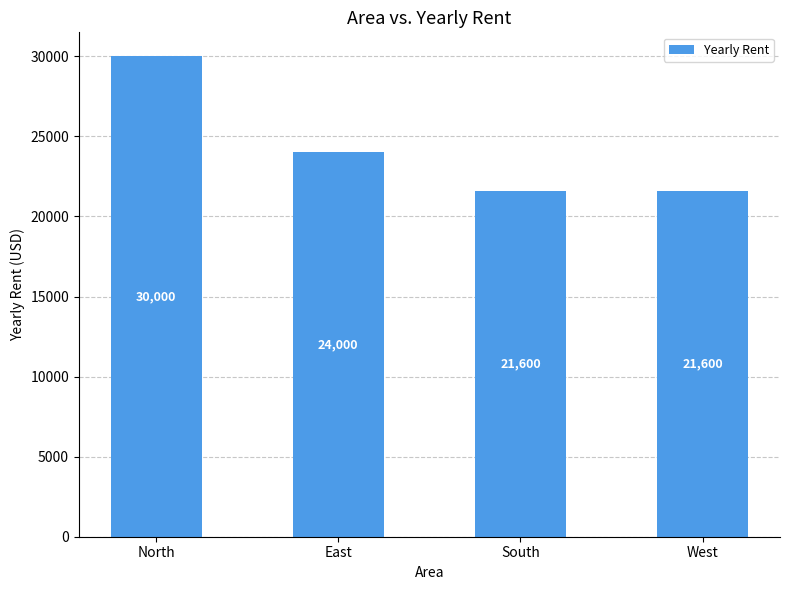

Where does the data first go above 24000?

North